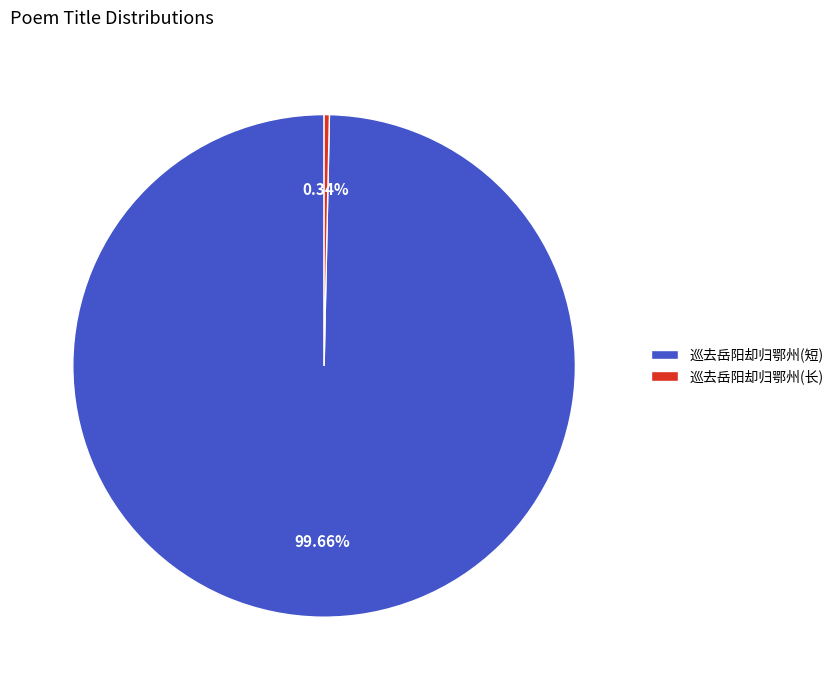

Approximately how many times larger is the value at 巡去岳阳却归鄂州(短) compared to 巡去岳阳却归鄂州(长)?

295.5